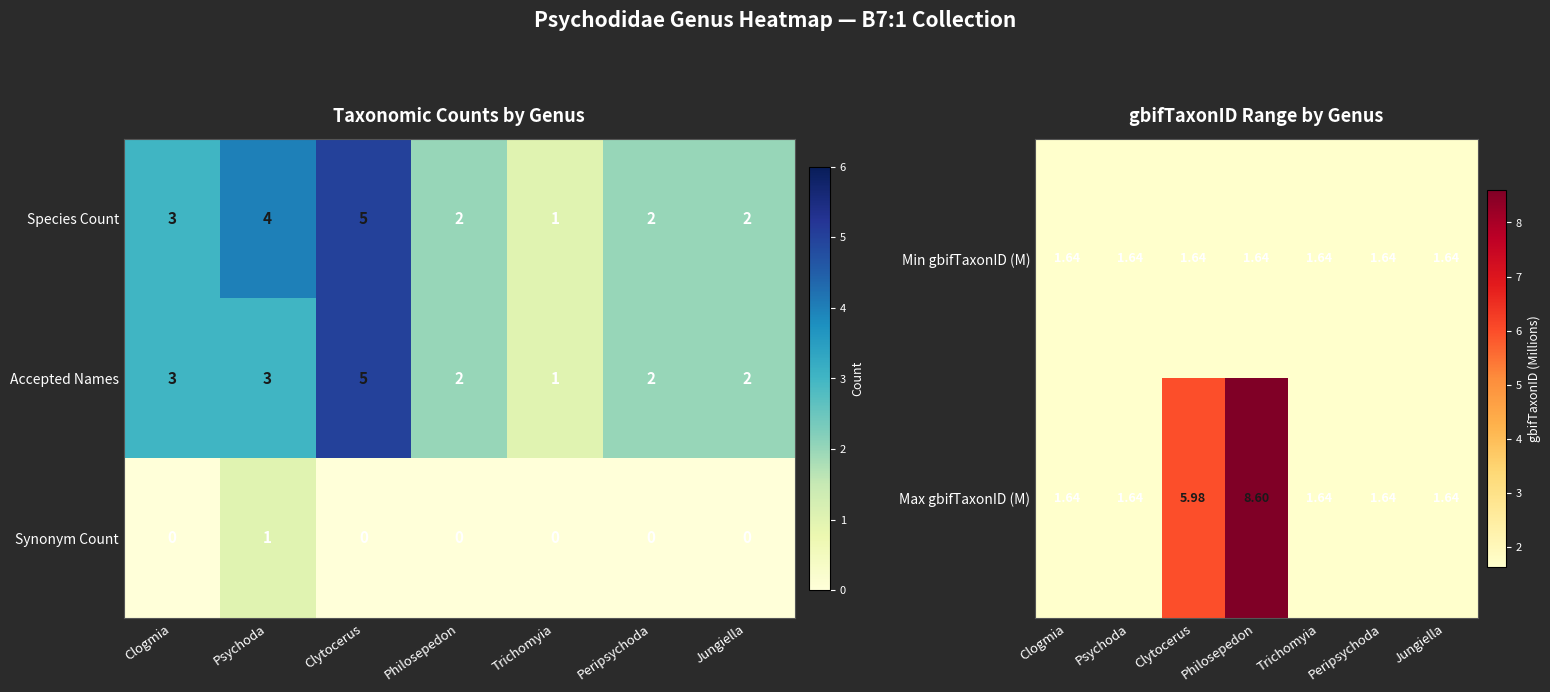

What is the greatest value displayed?

8.6